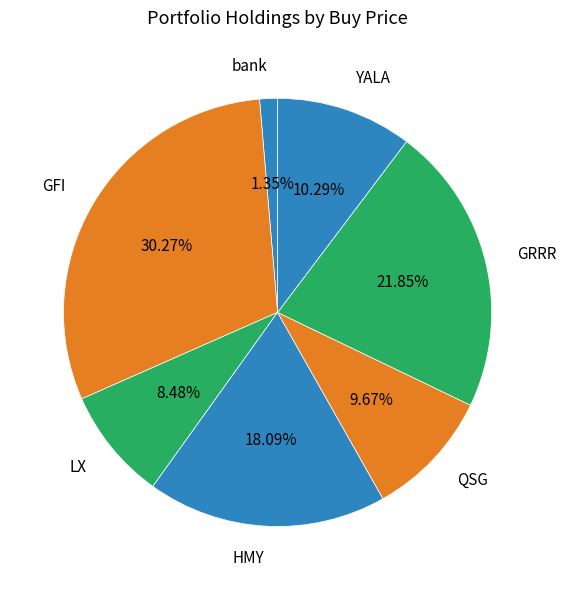

Is it true that YALA is 5% of the pie?

False